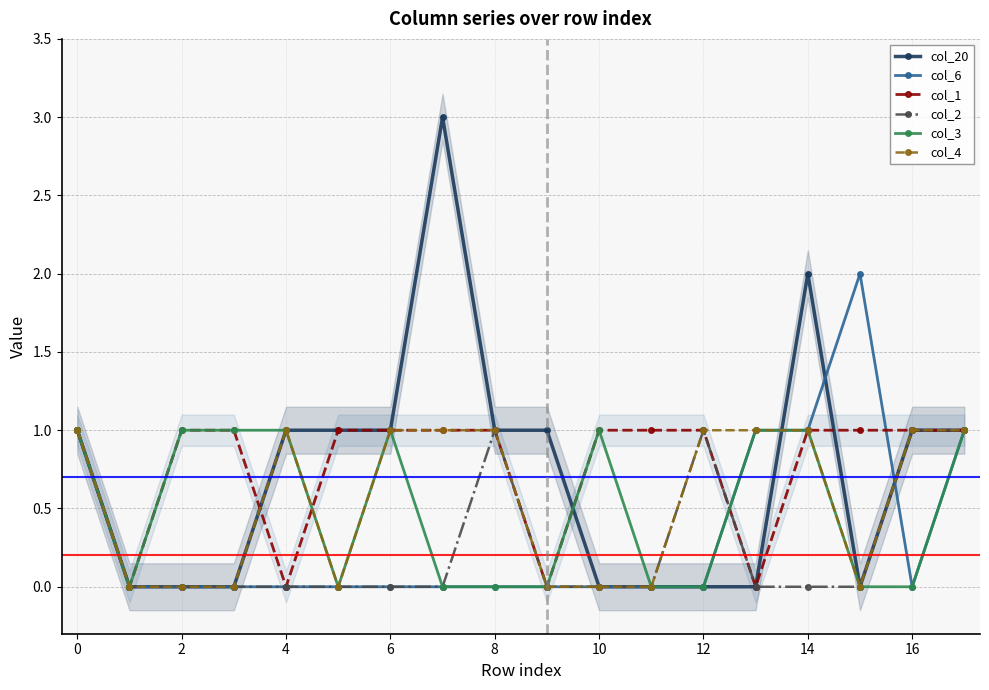

The col_20 series shows 1 at 14. True or false?

False